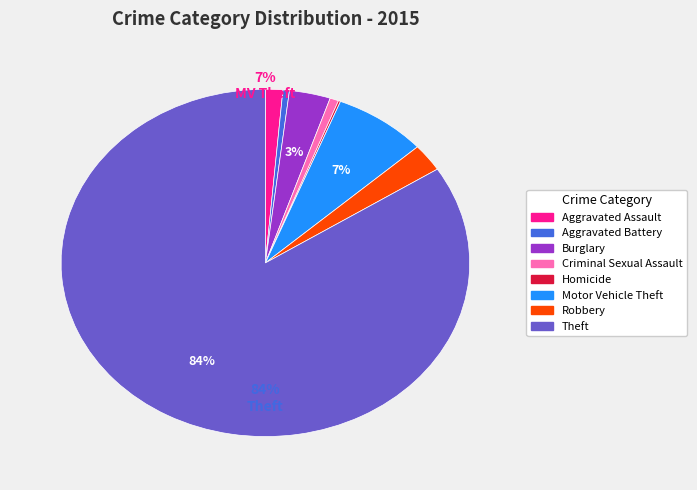

Do Motor Vehicle Theft and Theft together represent more than half of the pie?

Yes